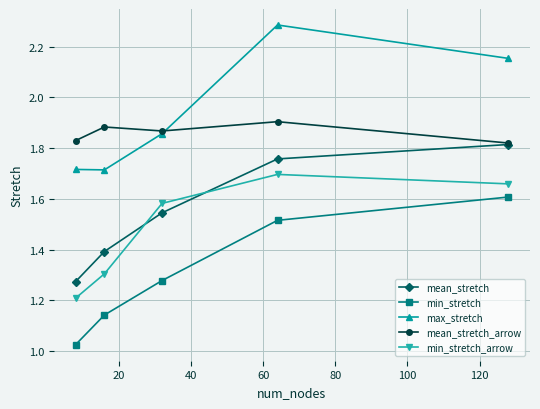

At how many categories does at least one series exceed 1?

5